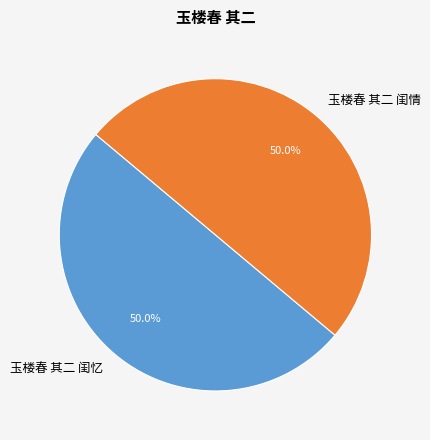

What percentage is the 玉楼春 其二 闺忆 slice, to the nearest percent?

50%